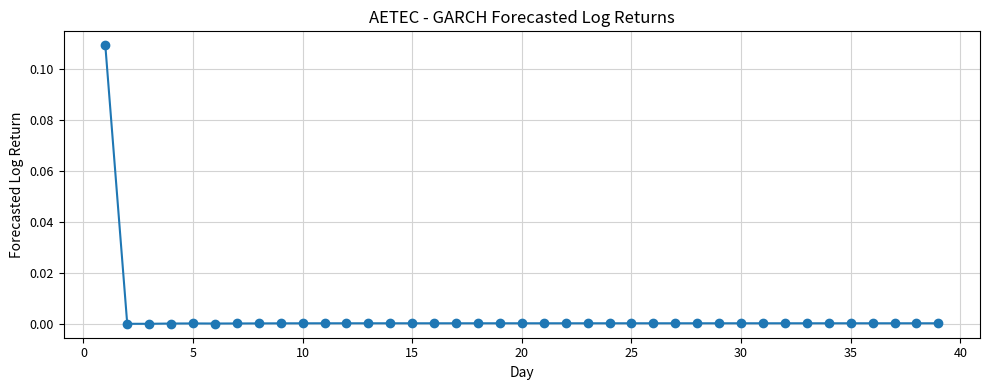

What is the range of X values (max minus min)?

38.0